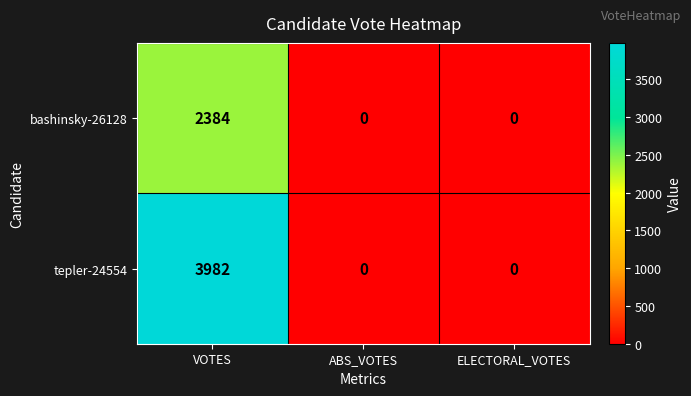

Which series has the widest spread of values?

tepler-24554